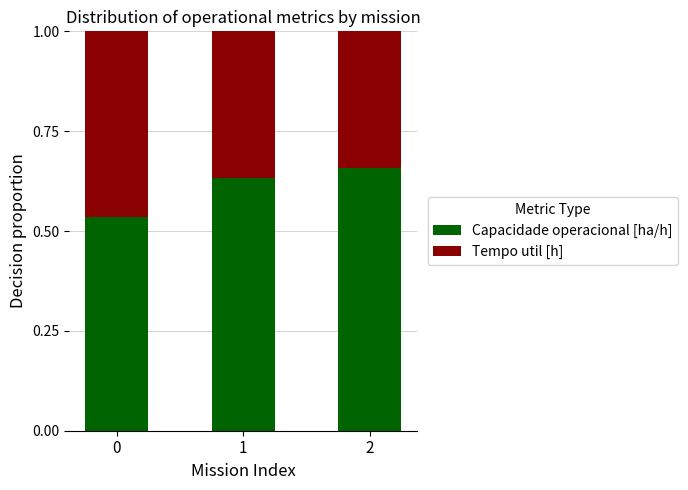

How many Capacidade operacional [ha/h] values are between 0 and 1?

3